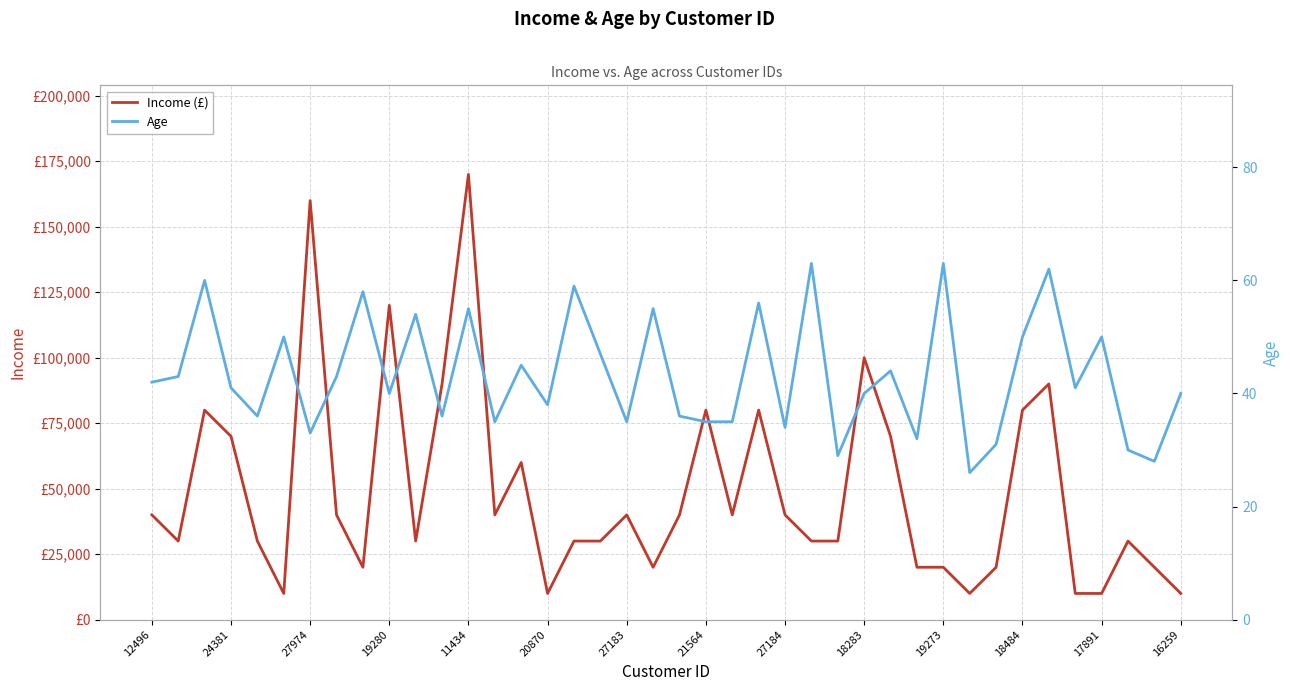

List the series in order of their overall mean, lowest first.

Age, Income (£)